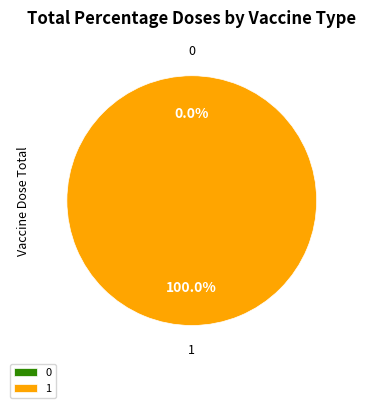

To the nearest percent, what is the combined percentage of 1 and 0?

100%